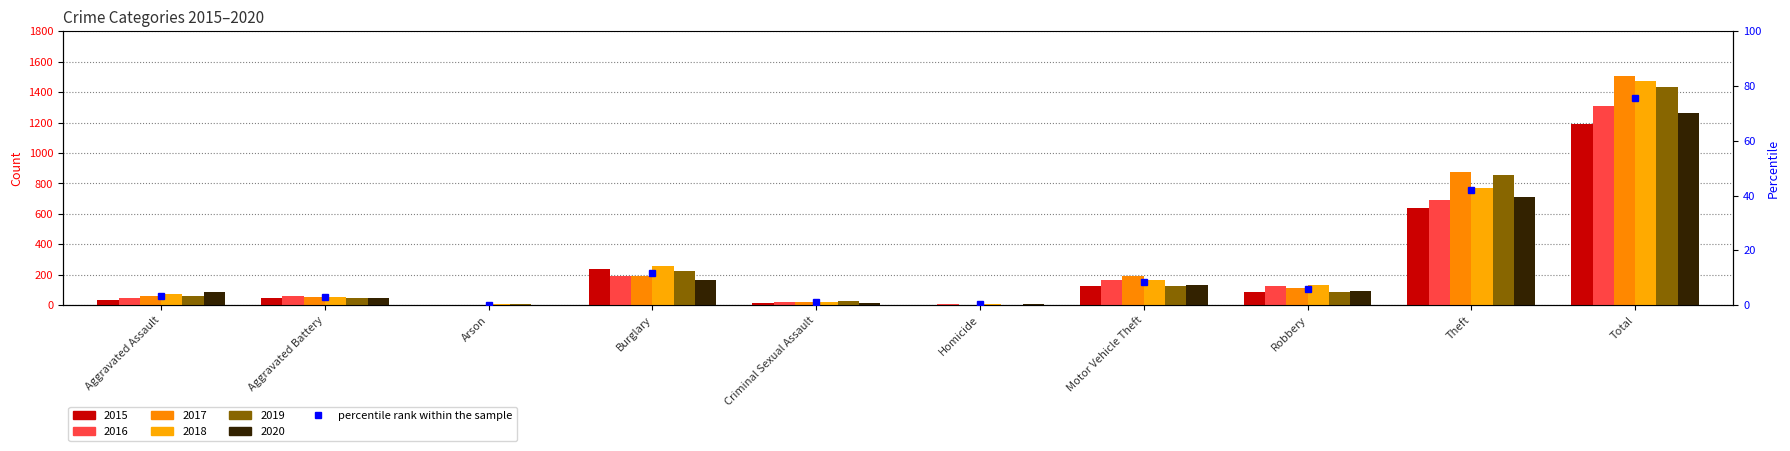

True or false: 2017 has a value of 1506 at Total.

True